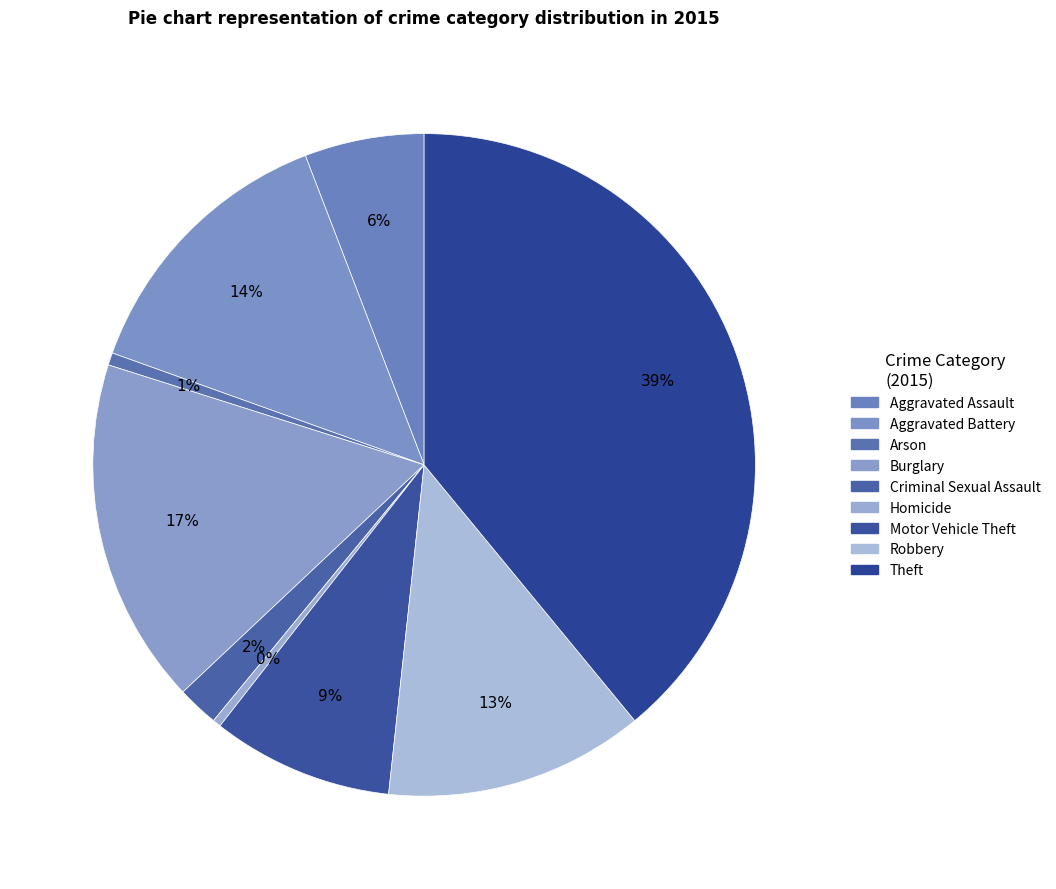

True or false: Motor Vehicle Theft accounts for 9% of the total.

True